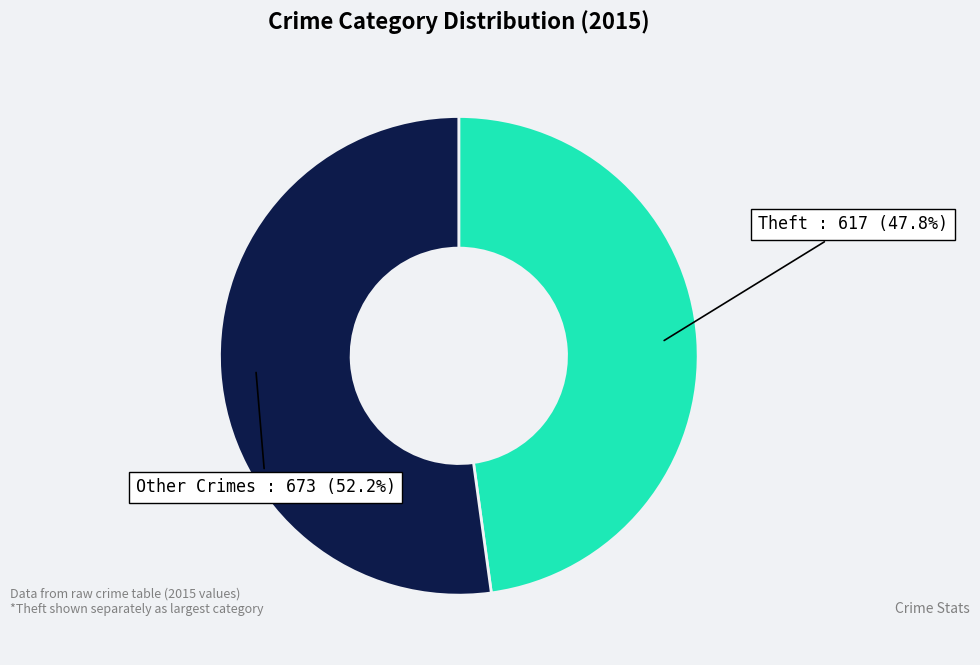

Does any single category account for the majority?

Yes